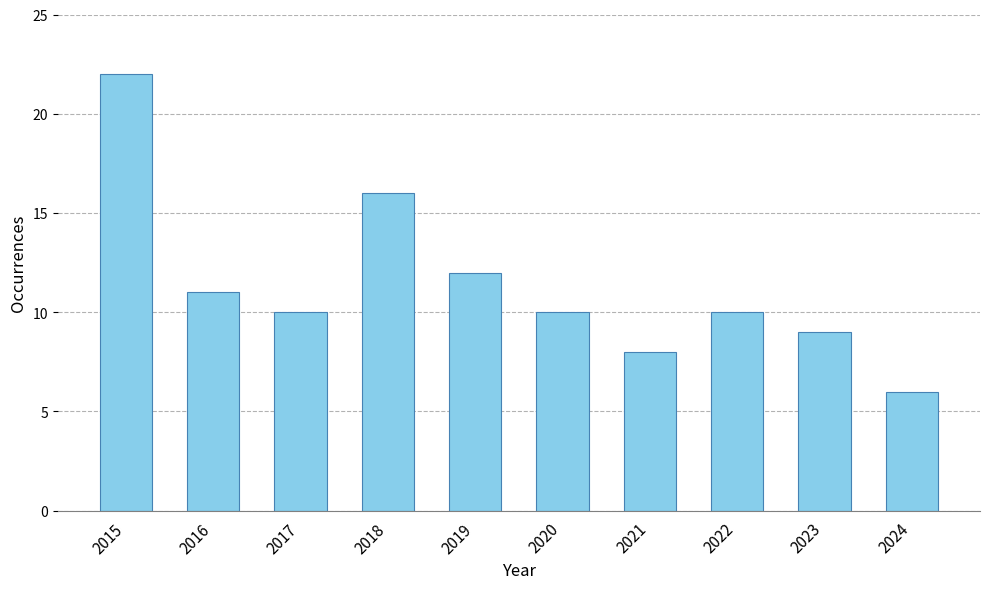

Reading left to right, what are all the values shown in this chart?

2015=22	2016=11	2017=10	2018=16	2019=12	2020=10	2021=8	2022=10	2023=9	2024=6